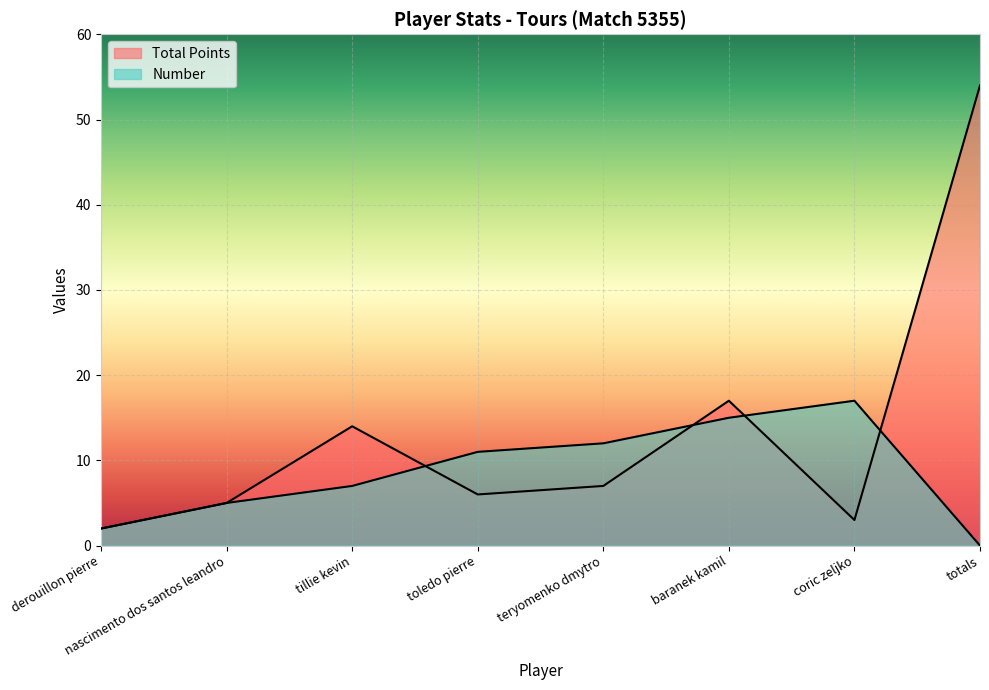

Which series has the widest spread of values?

Total Points